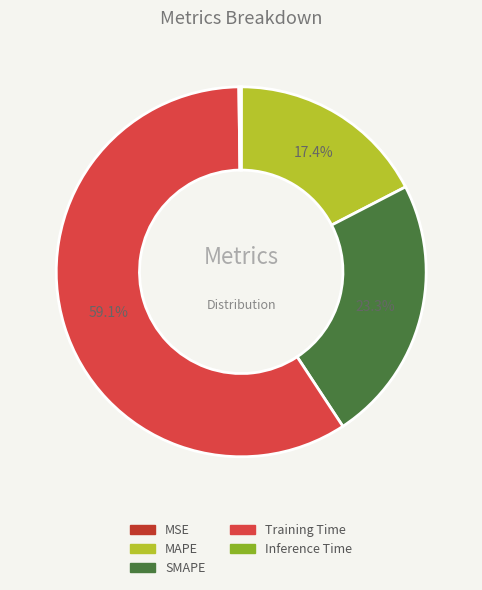

Do Inference Time and MSE together represent more than half of the pie?

No